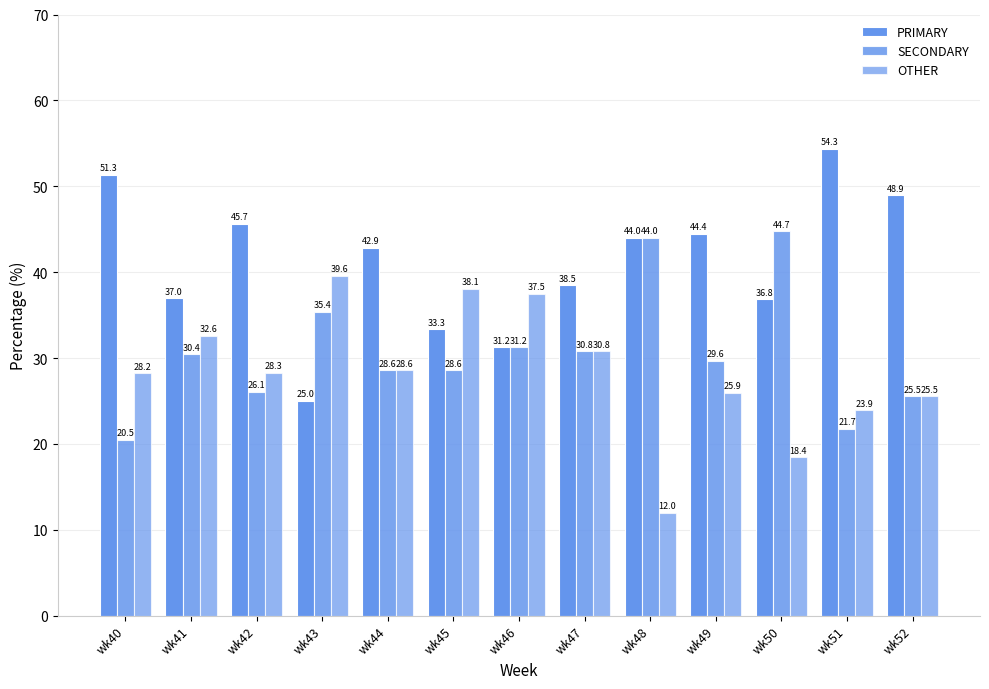

Is the value of PRIMARY at wk50 greater than the value of OTHER at wk48?

Yes